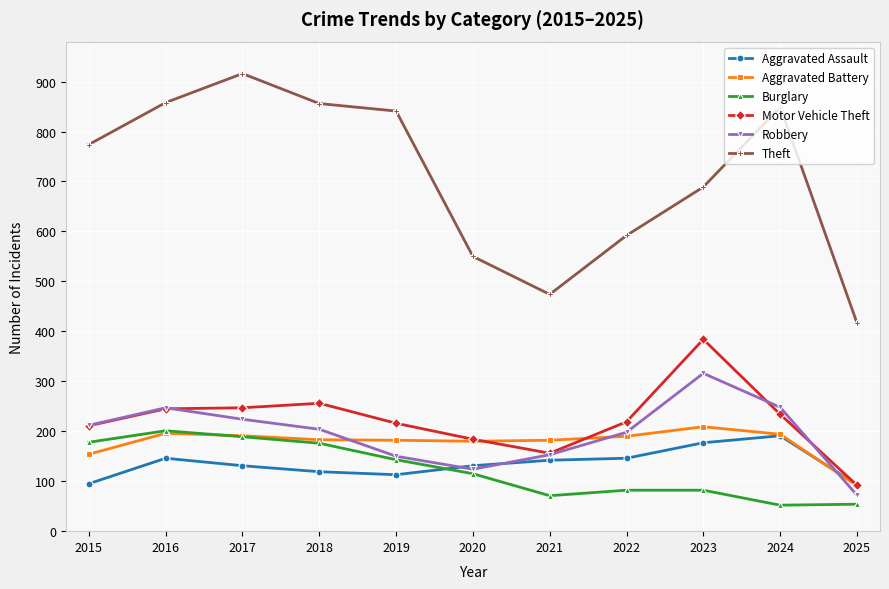

What is the sum of the Burglary values at 2015 and 2020?

293